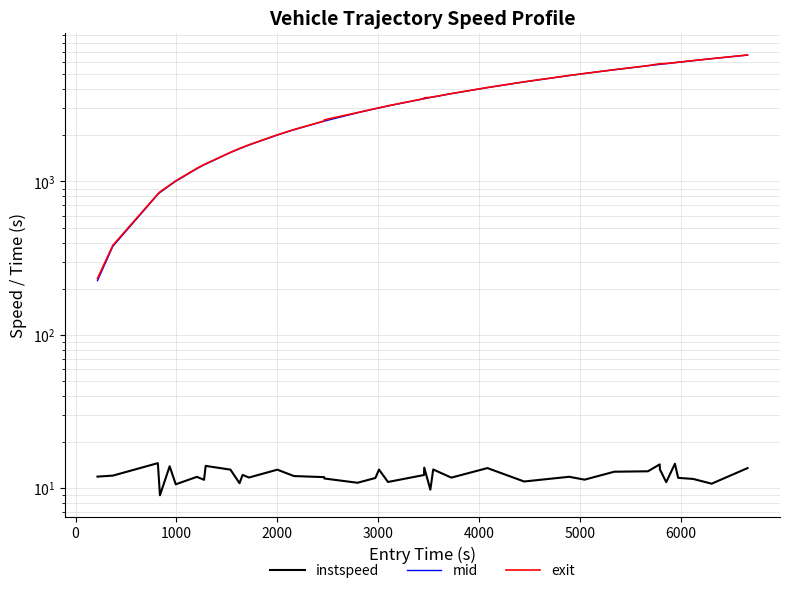

True or false: mid has a value of 1312.7 at 19.

False